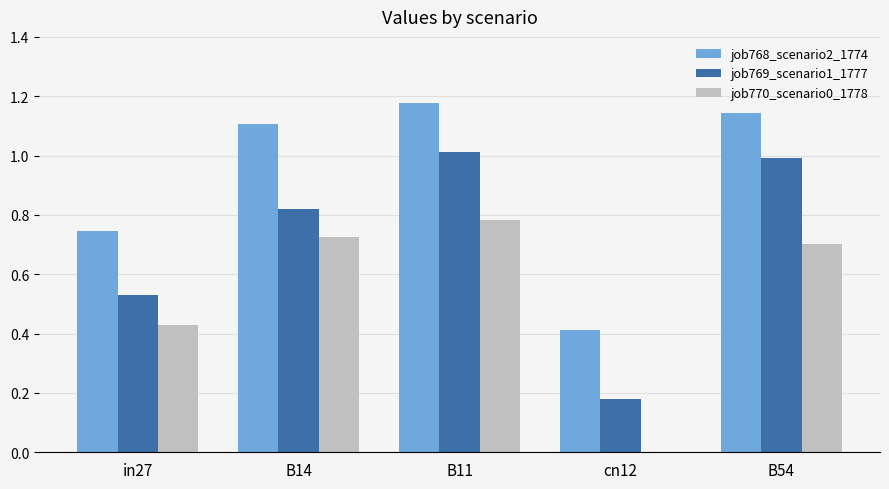

Which category has the highest value in the job768_scenario2_1774 series?

B11